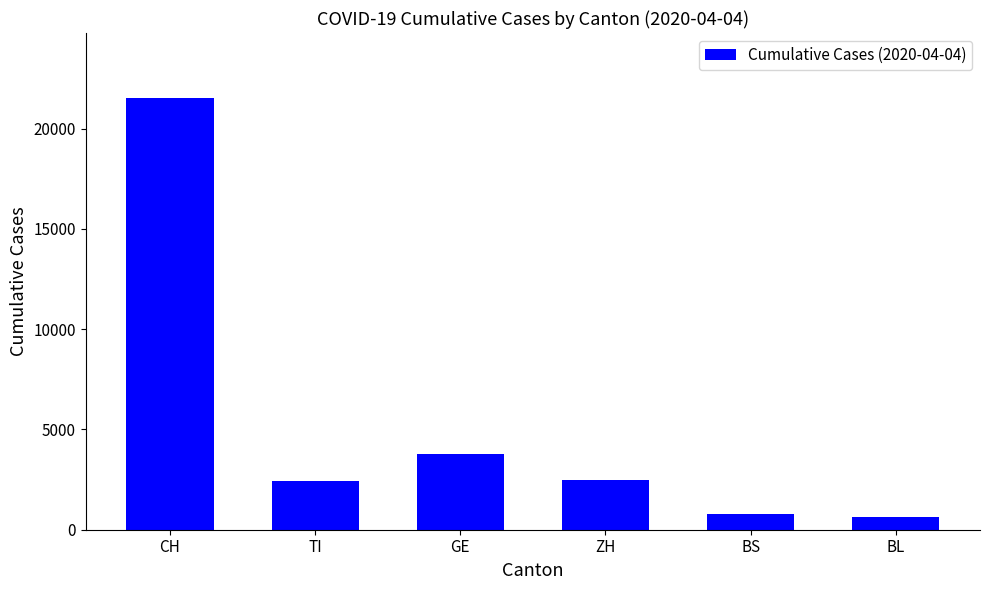

At which label is the value closest to 11095?

GE